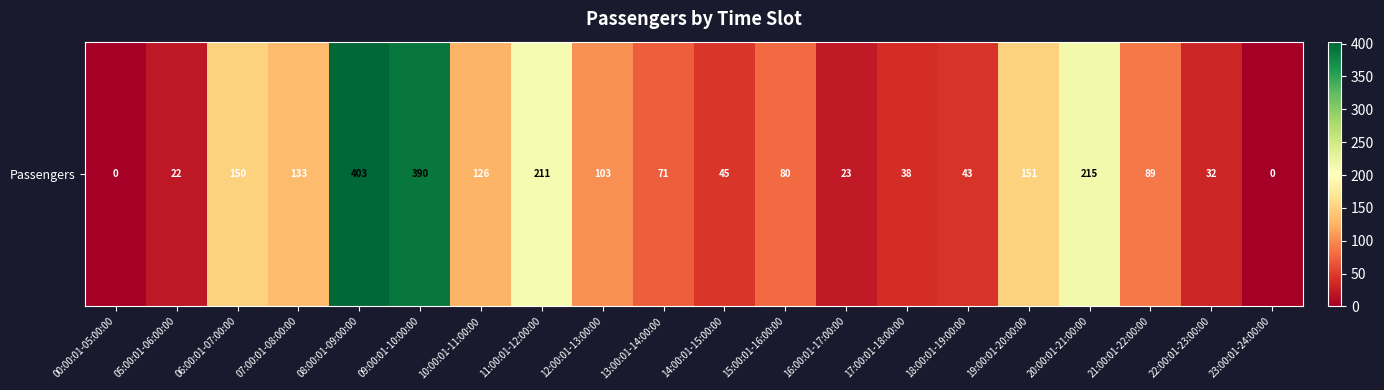

The chart shows a value of 10 at 05:00:01-06:00:00. True or false?

False